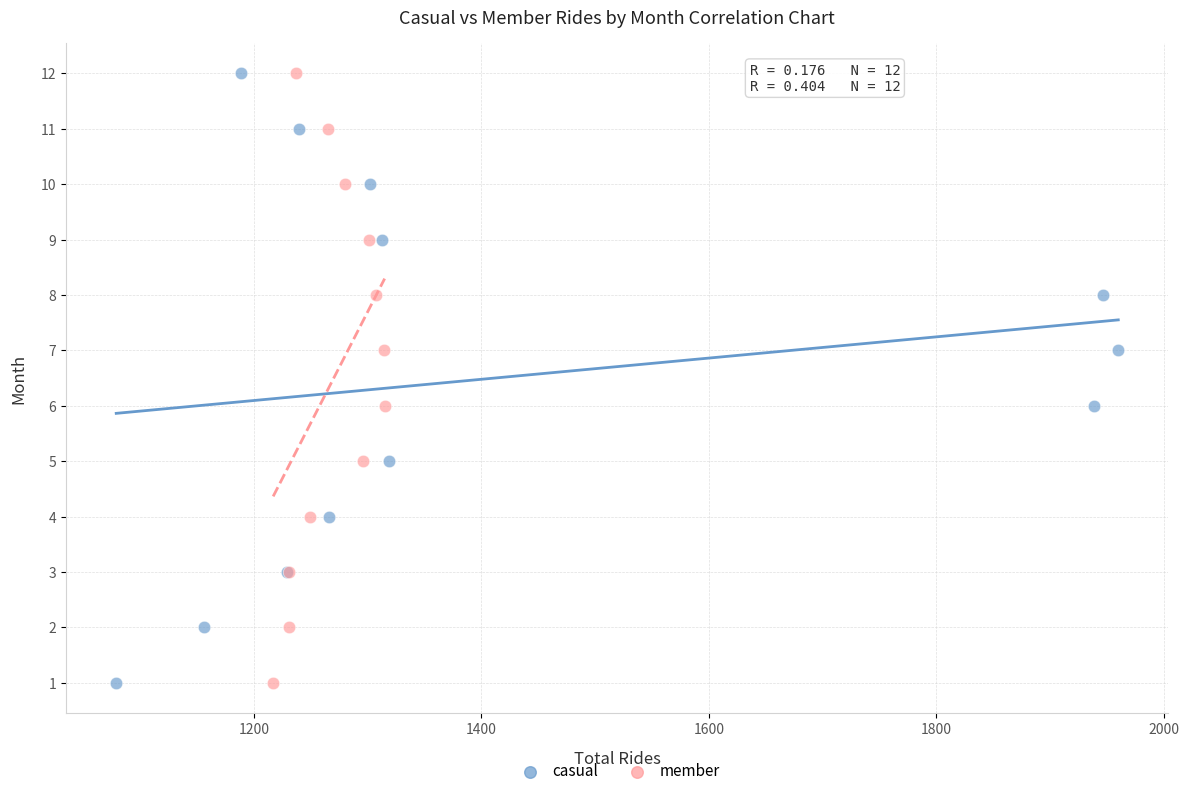

What are all the series names shown in the legend?

casual, member